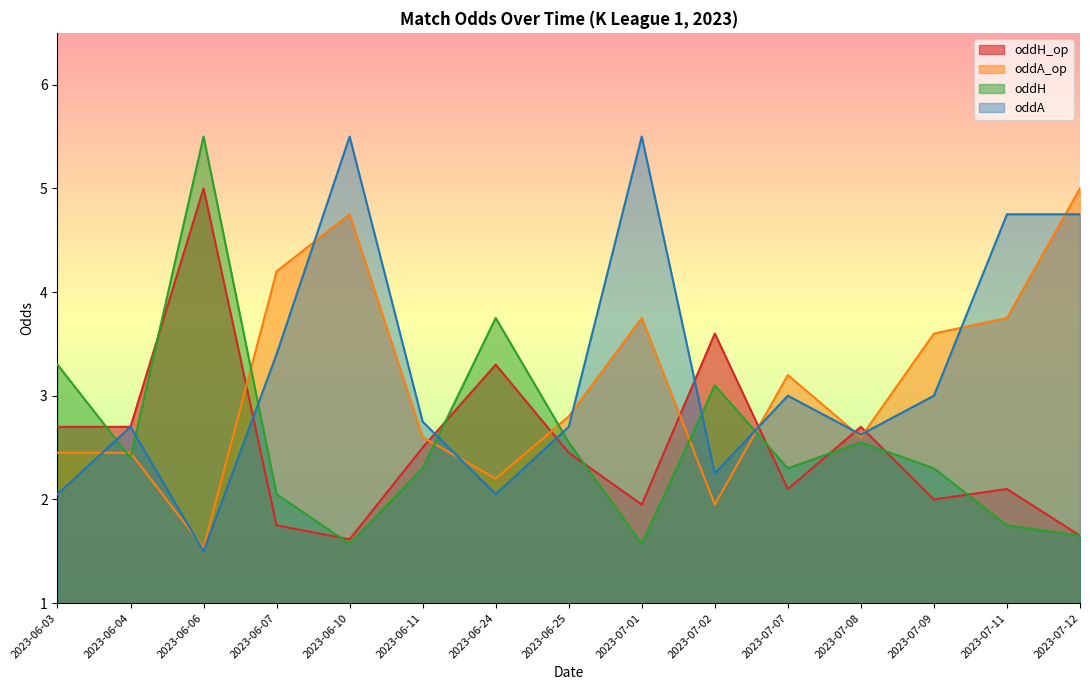

Reading left to right, extract all data points from this chart.

oddH_op: 2.7	2.7	5.0	1.8	1.6	2.5	3.3	2.5	1.9	3.6	2.1	2.7	2.0	2.1	1.6
oddA_op: 2.5	2.5	1.5	4.2	4.8	2.6	2.2	2.8	3.8	1.9	3.2	2.6	3.6	3.8	5.0
oddH: 3.3	2.4	5.5	2.0	1.6	2.3	3.8	2.5	1.6	3.1	2.3	2.5	2.3	1.8	1.6
oddA: 2.0	2.7	1.5	3.4	5.5	2.8	2.0	2.7	5.5	2.2	3.0	2.6	3.0	4.8	4.8